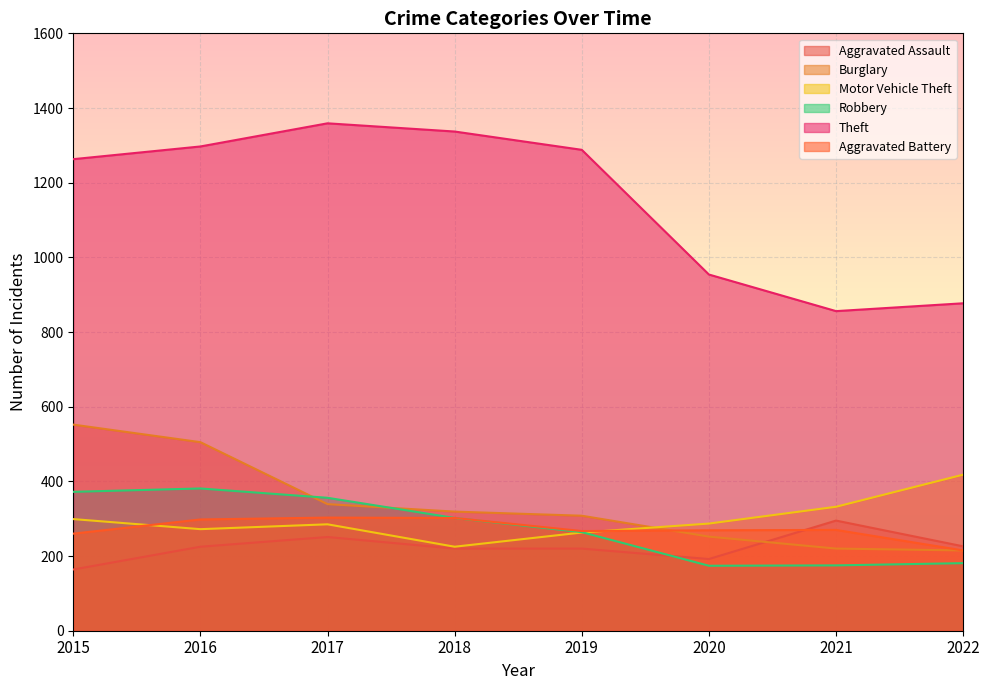

What is the value of the Motor Vehicle Theft point at the 1st from the left?

299